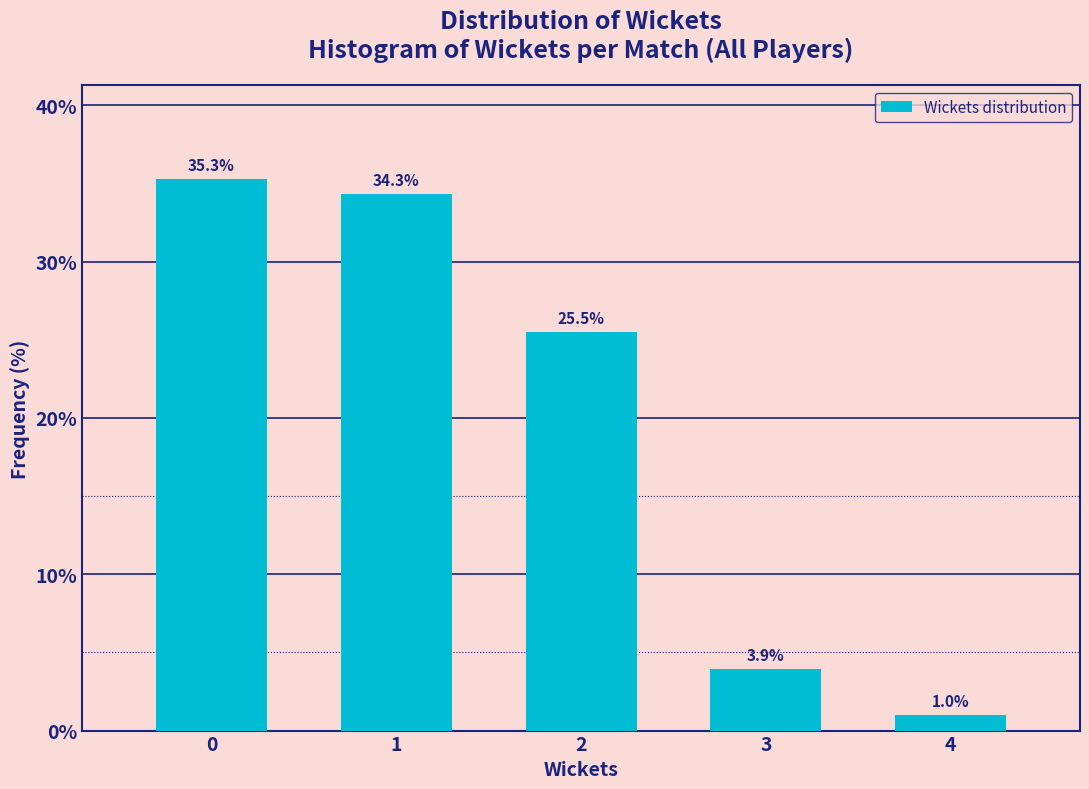

Reading left to right, what are all the values shown in this chart?

35.3	34.3	25.5	3.9	1.0